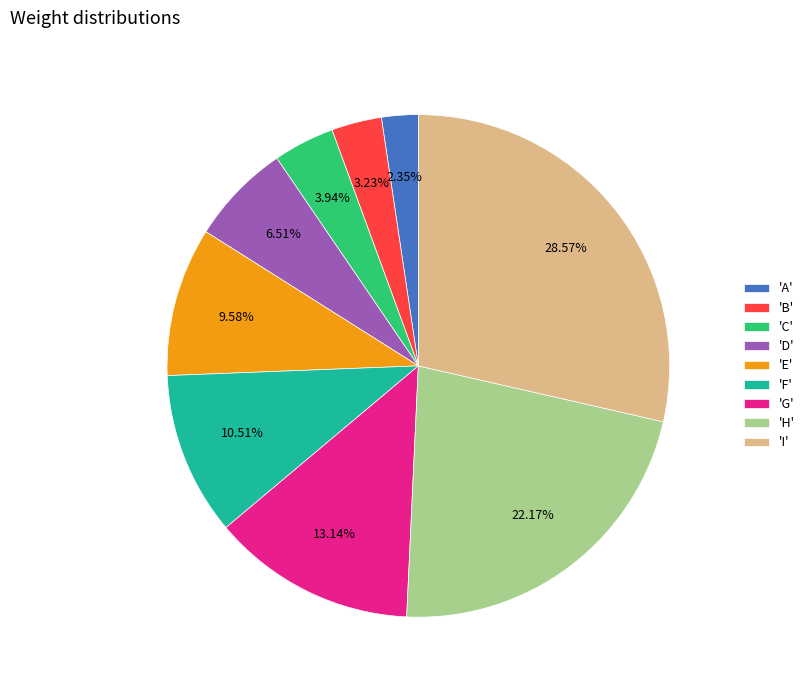

Rank the categories by value from highest to lowest.

'I', 'H', 'G', 'F', 'E', 'D', 'C', 'B', 'A'